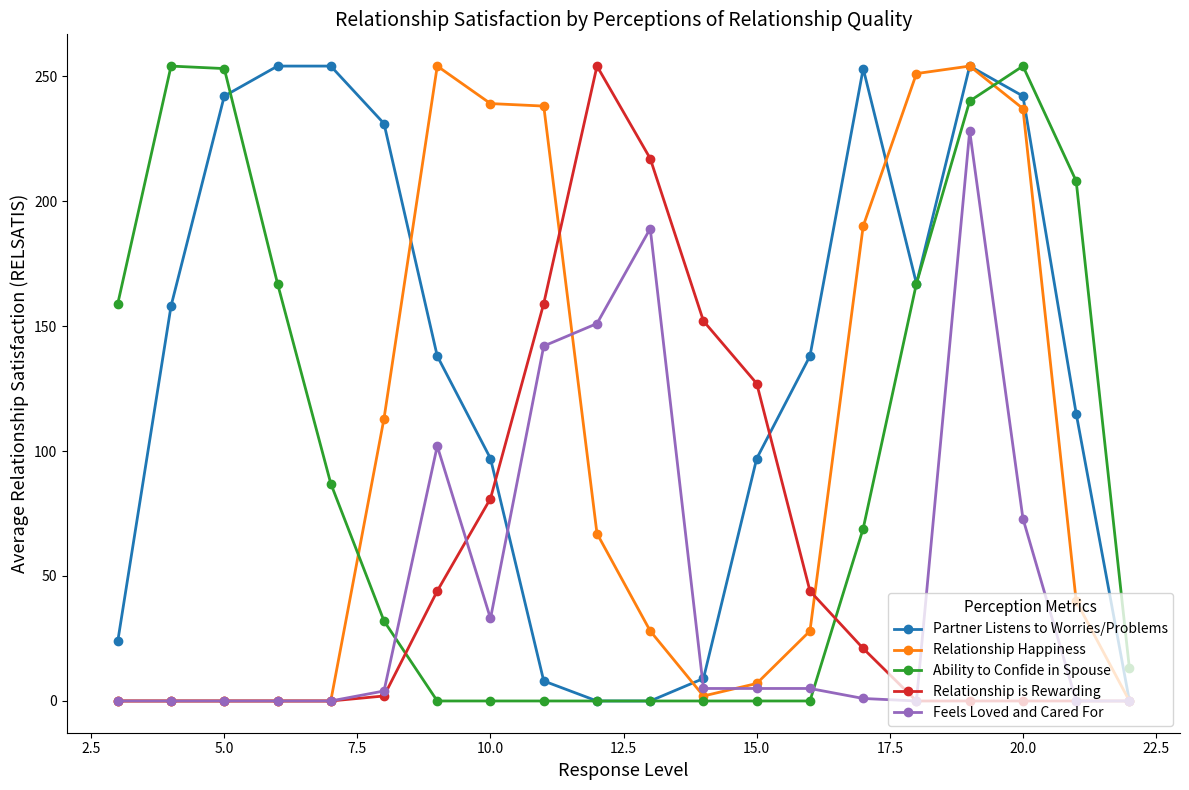

How many values in the Ability to Confide in Spouse series are below 69?

10